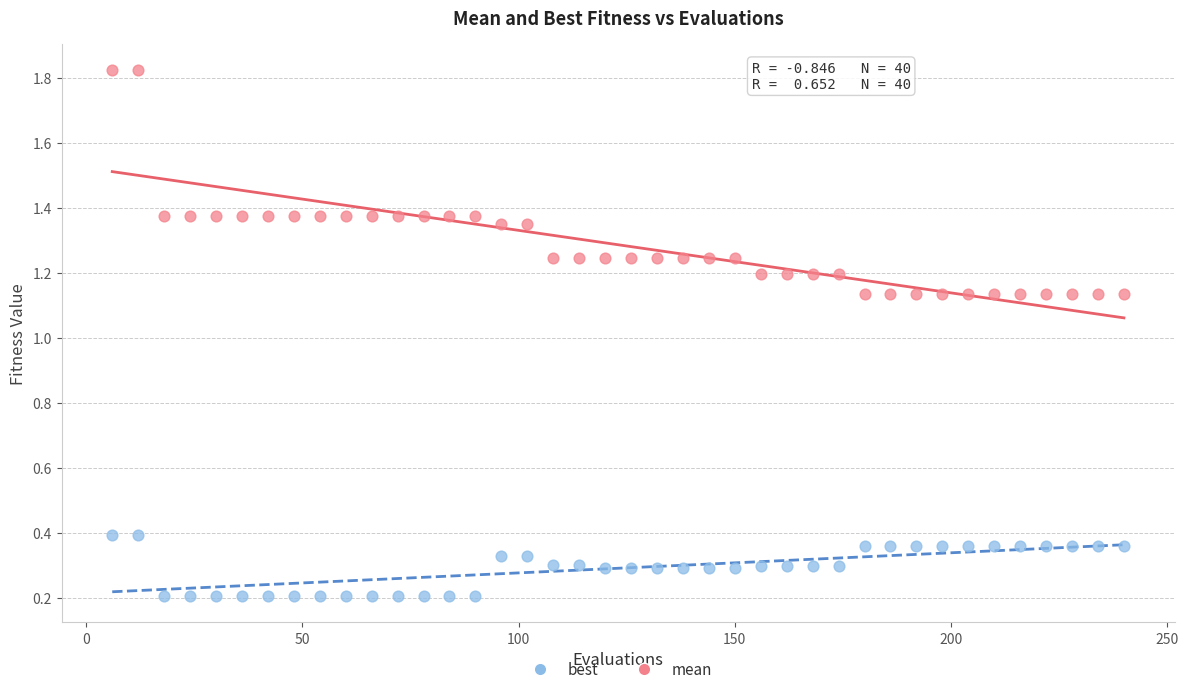

What are all the series names shown in the legend?

best, mean